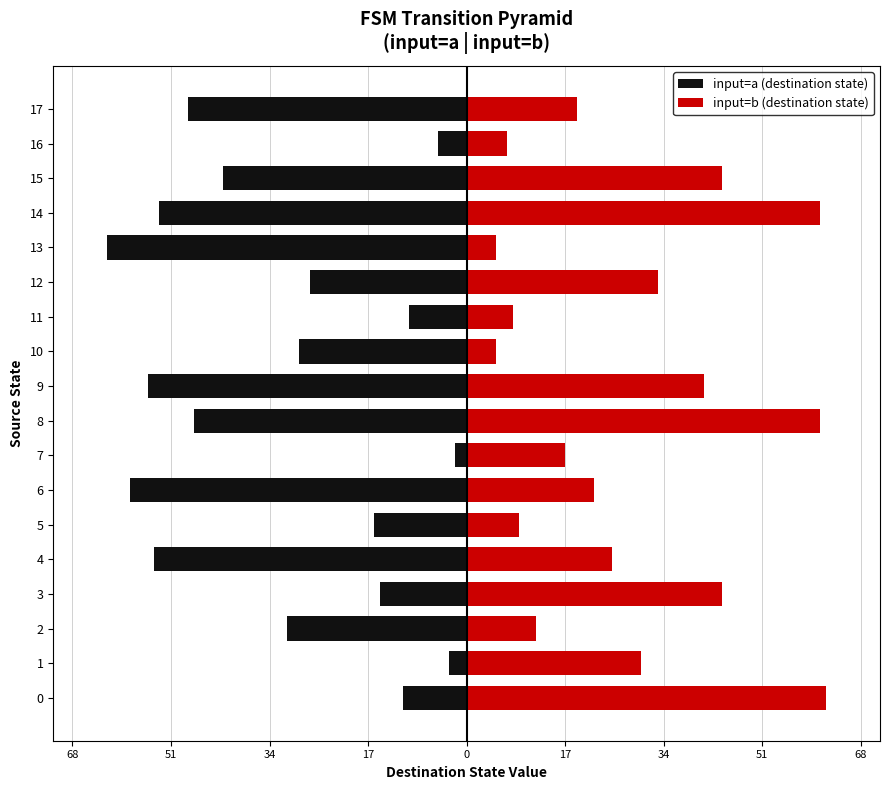

What is the sum of all input=a (destination state) values?

-568